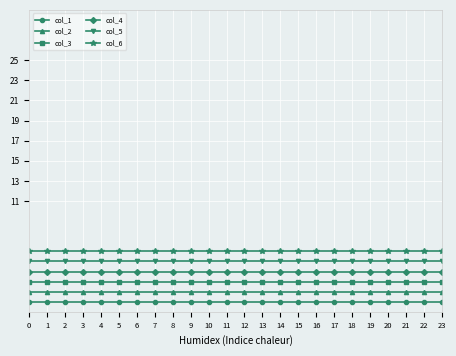

Rank the series at 3 from lowest to highest value.

col_1, col_2, col_3, col_4, col_5, col_6